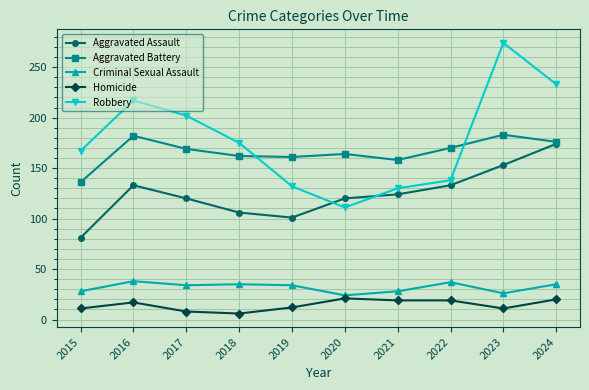

What is the difference between the maximum and minimum values in the Aggravated Assault series?

93